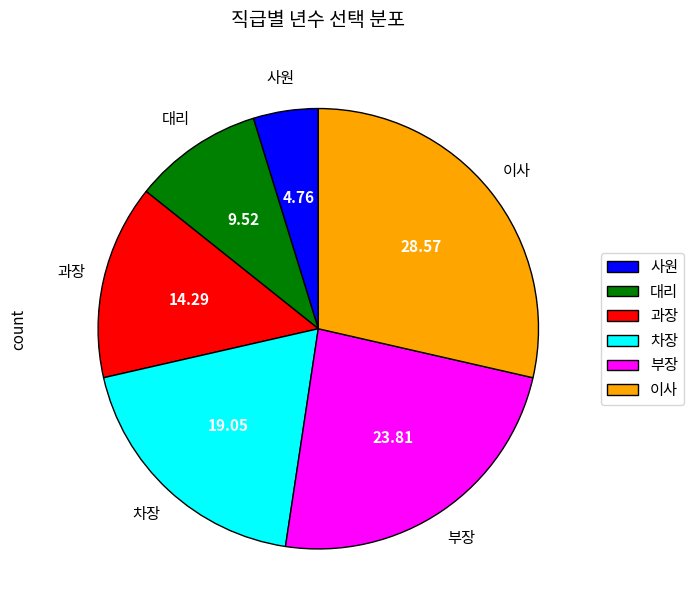

The 차장 slice represents 19% of the pie. True or false?

True